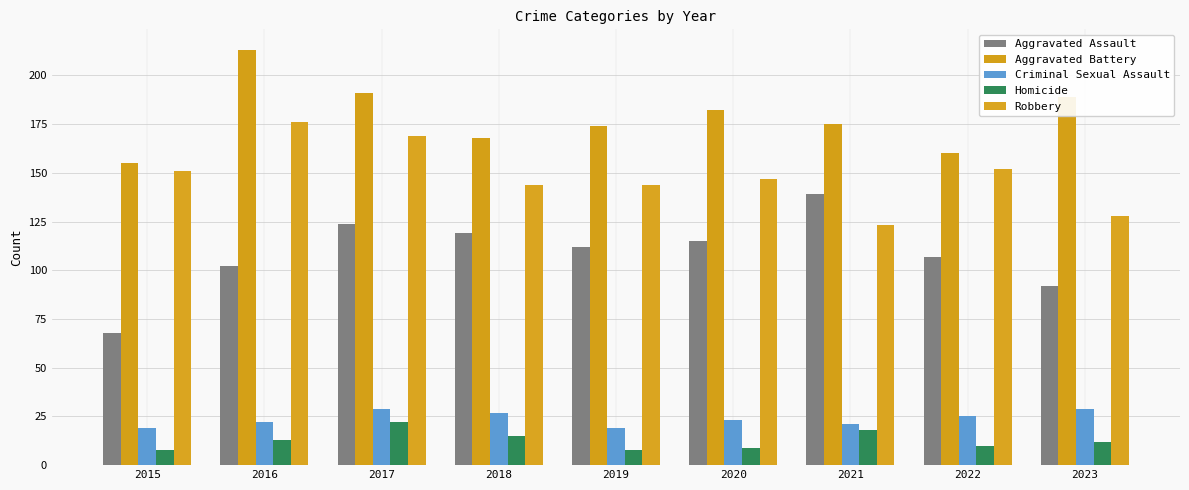

List the series in order of their peak value, lowest first.

Homicide, Criminal Sexual Assault, Aggravated Assault, Robbery, Aggravated Battery